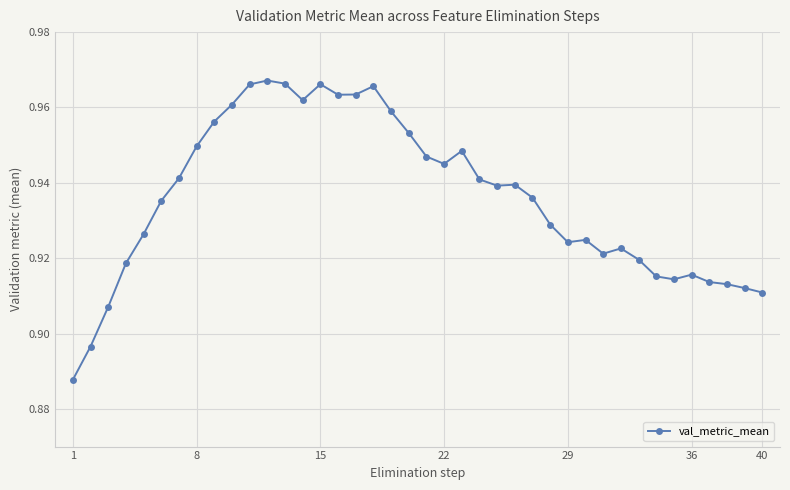

What is the sum of all values?

37.4